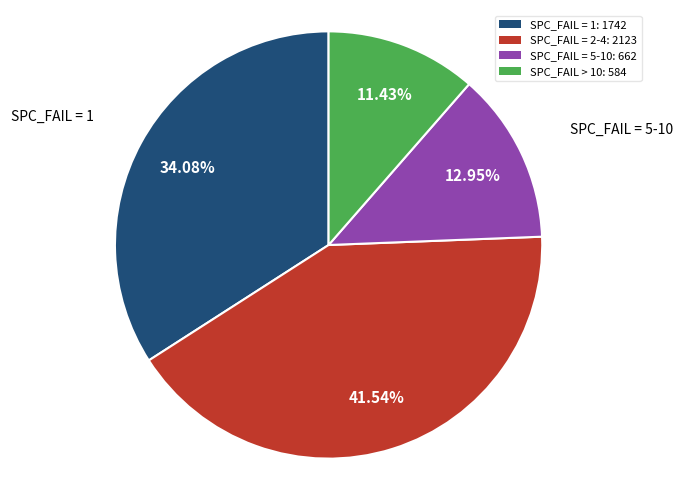

To the nearest percent, what is the difference between the largest and smallest slice percentages?

30%